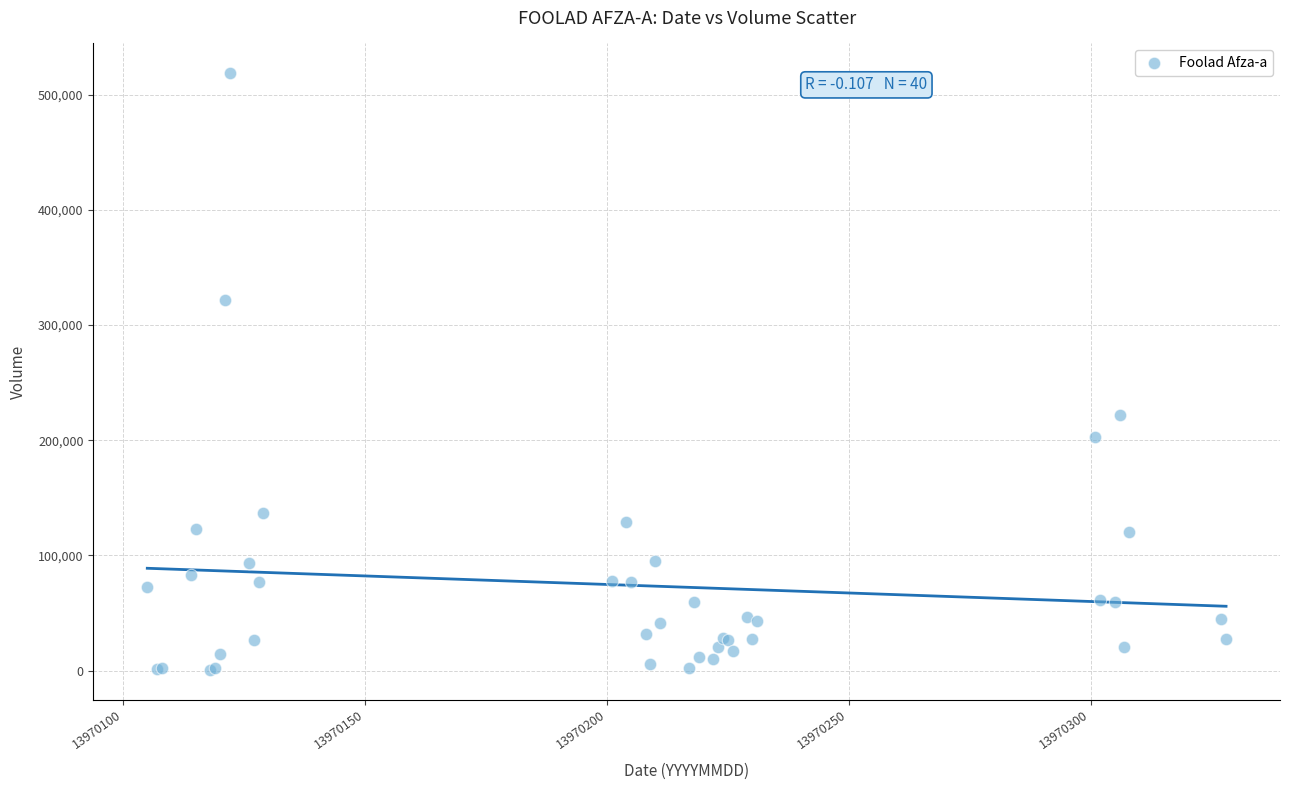

What Y value in the scatter plot is closest to 259638?

221873